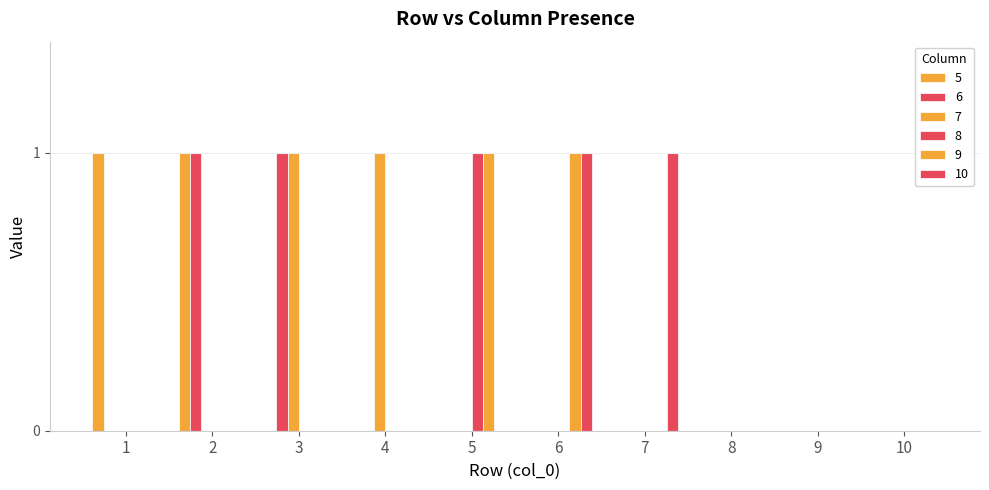

Are the bars horizontal?

No